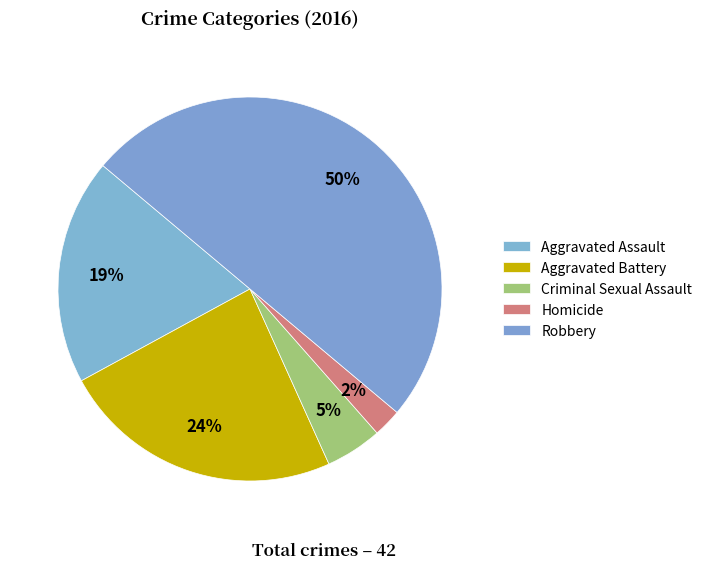

How much of the chart is everything except Criminal Sexual Assault?

95.2%